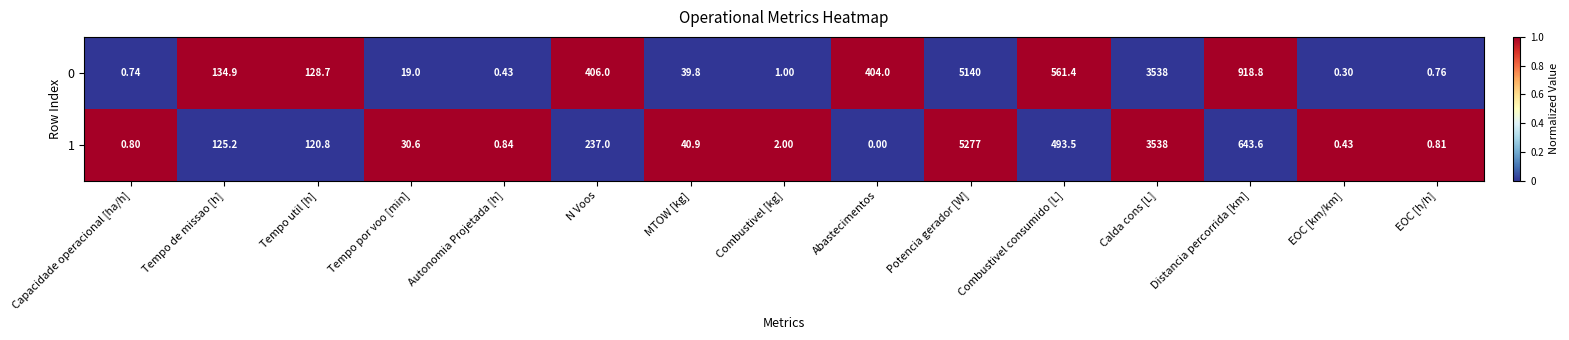

Rank the categories by 1 value from lowest to highest.

Abastecimentos, EOC [km/km], Capacidade operacional [ha/h], EOC [h/h], Autonomia Projetada [h], Combustivel [kg], Tempo por voo [min], MTOW [kg], Tempo util [h], Tempo de missao [h], N Voos, Combustivel consumido [L], Distancia percorrida [km], Calda cons [L], Potencia gerador [W]